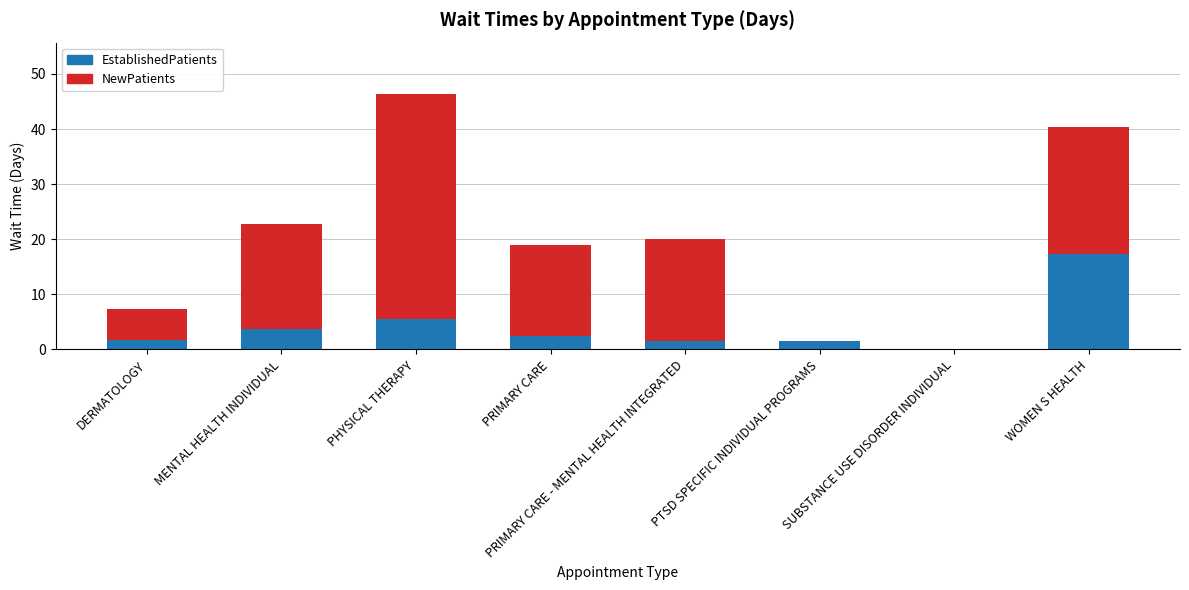

At which label does EstablishedPatients reach its peak?

WOMEN S HEALTH